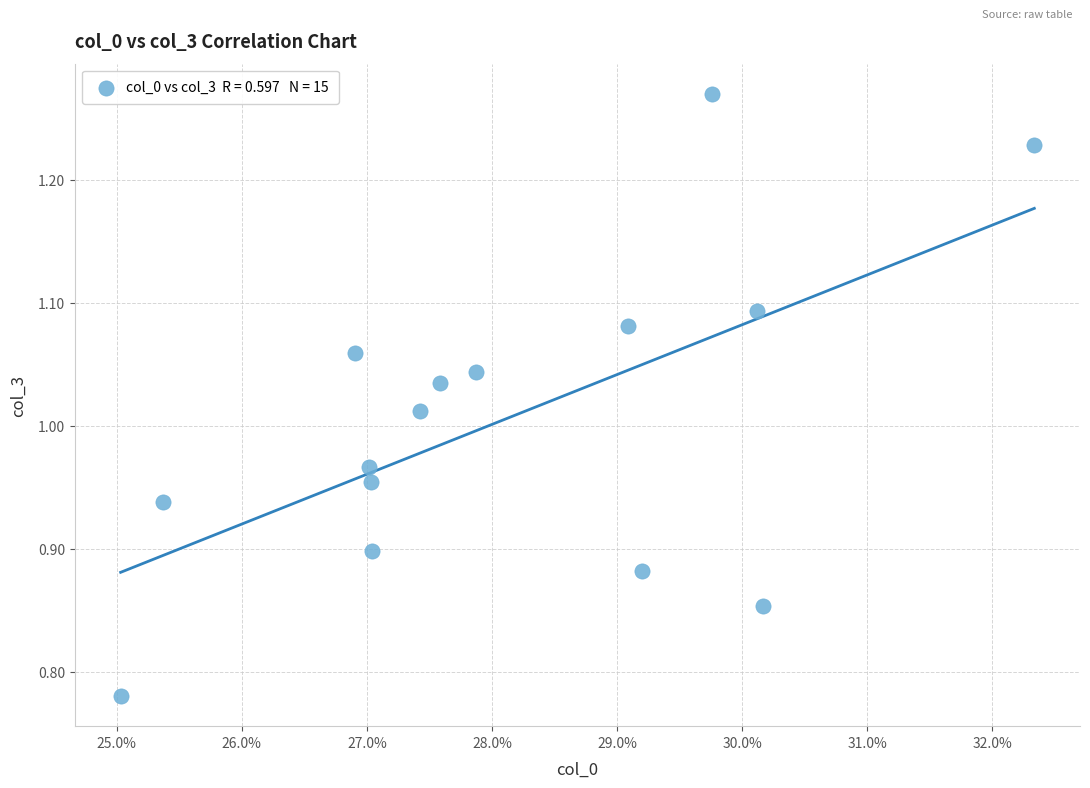

What is the range of Y values (max minus min)?

0.5